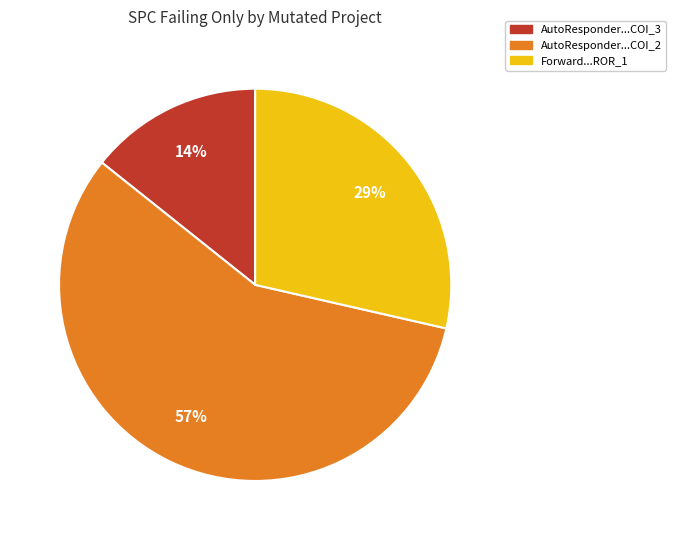

Is there any slice that represents more than half of the pie?

Yes